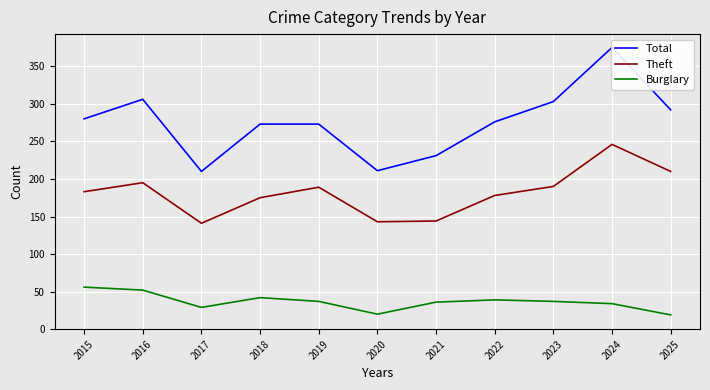

What is the average value of the Burglary series?

36